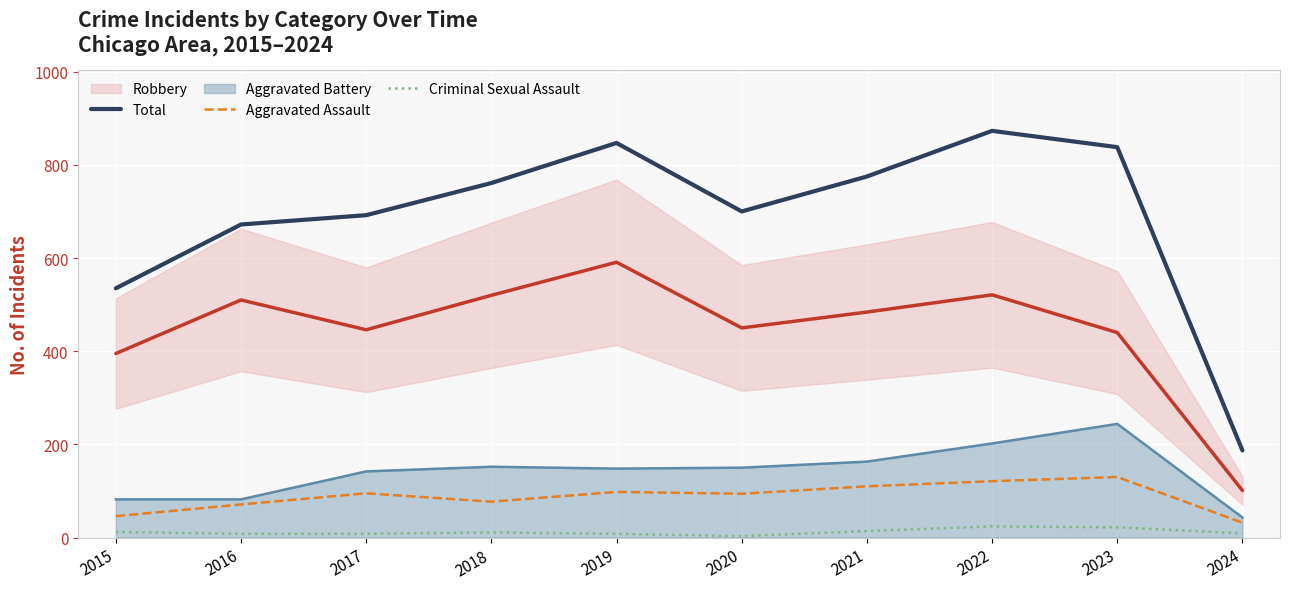

True or false: Total and Aggravated Assault intersect in this chart.

False